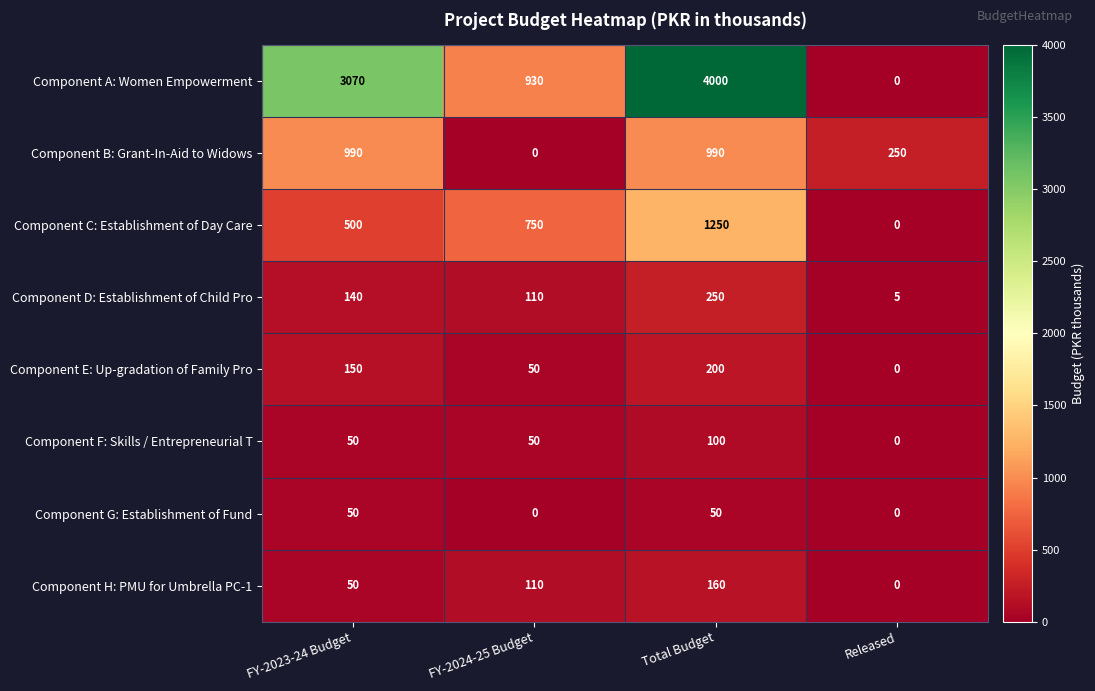

What is the total value across all series at FY-2024-25 Budget?

2000